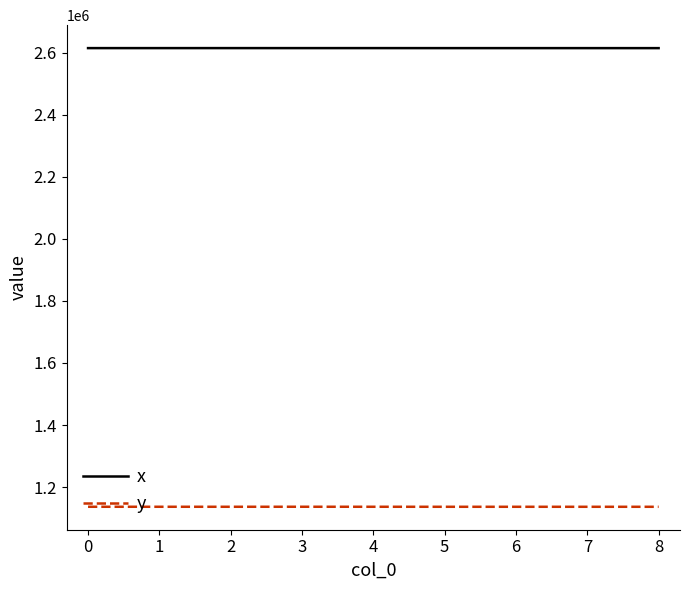

What is the smallest value displayed?

1136490.9